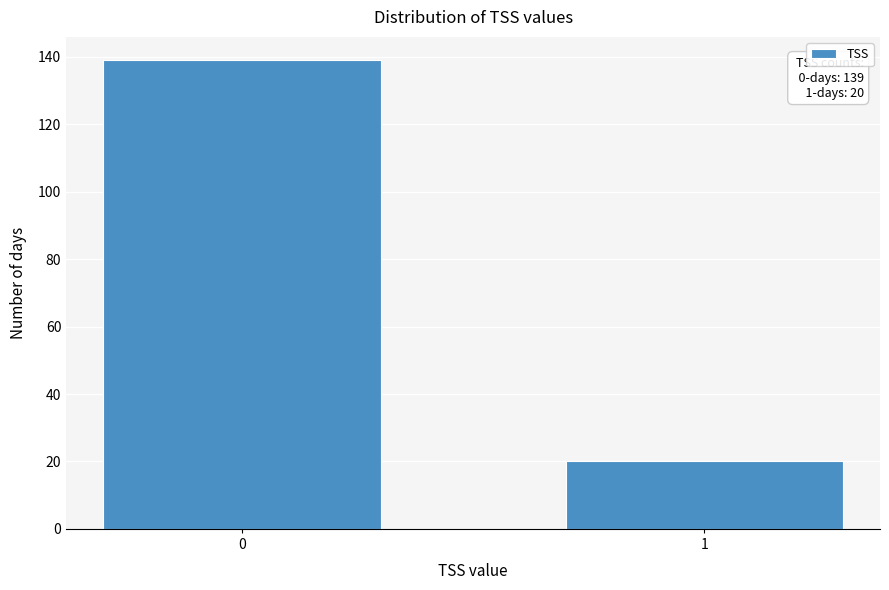

Reading left to right, list all the values displayed in this chart.

0=139	1=20